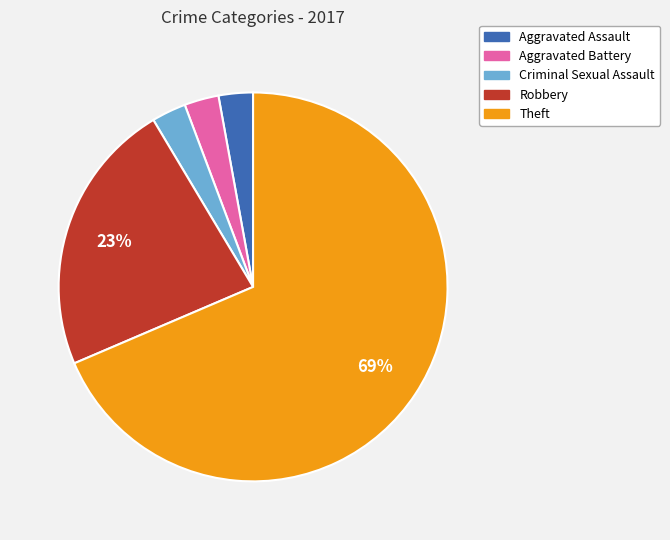

Is it true that Robbery is 30% of the pie?

False